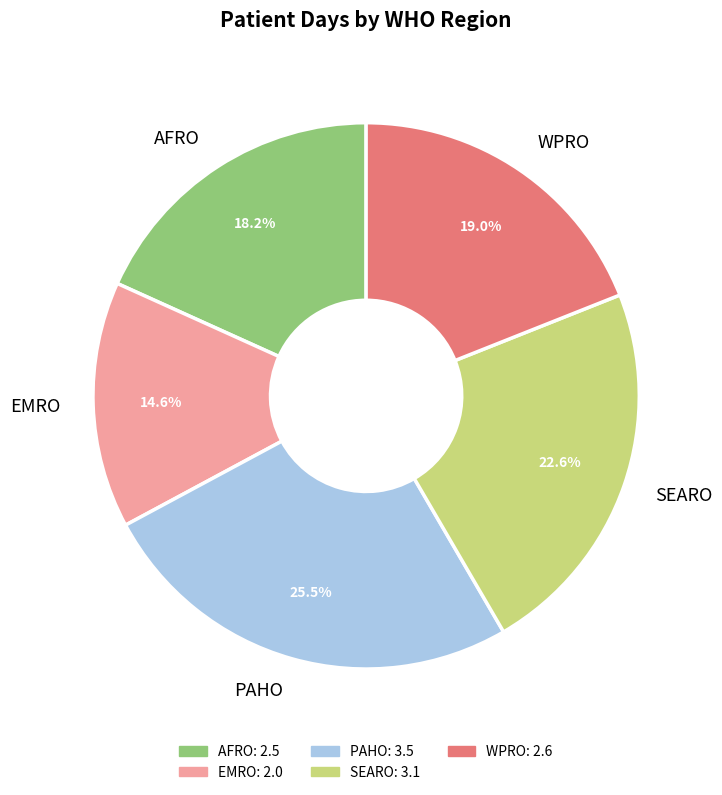

Which slice is the smallest?

EMRO